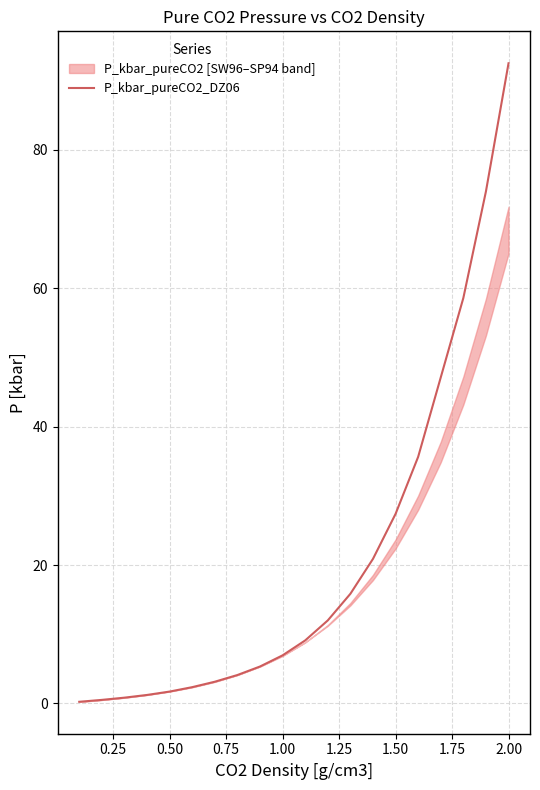

What is the maximum value shown in the chart?

92.5